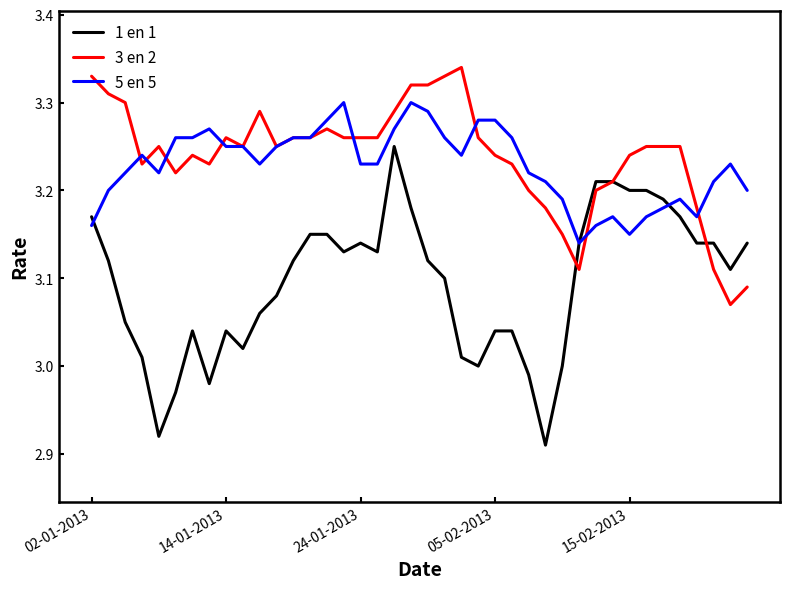

Which series has the largest range (max minus min)?

1 en 1